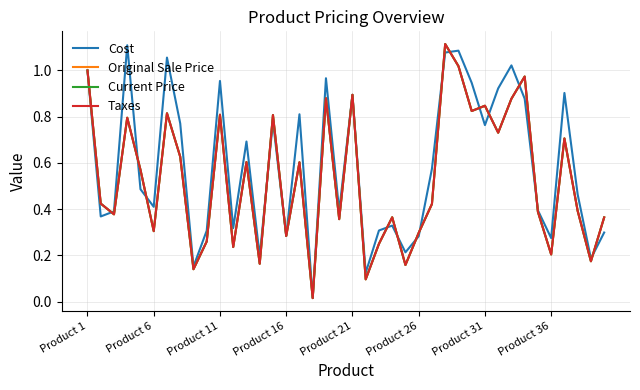

How many times do Taxes and Cost cross each other?

18